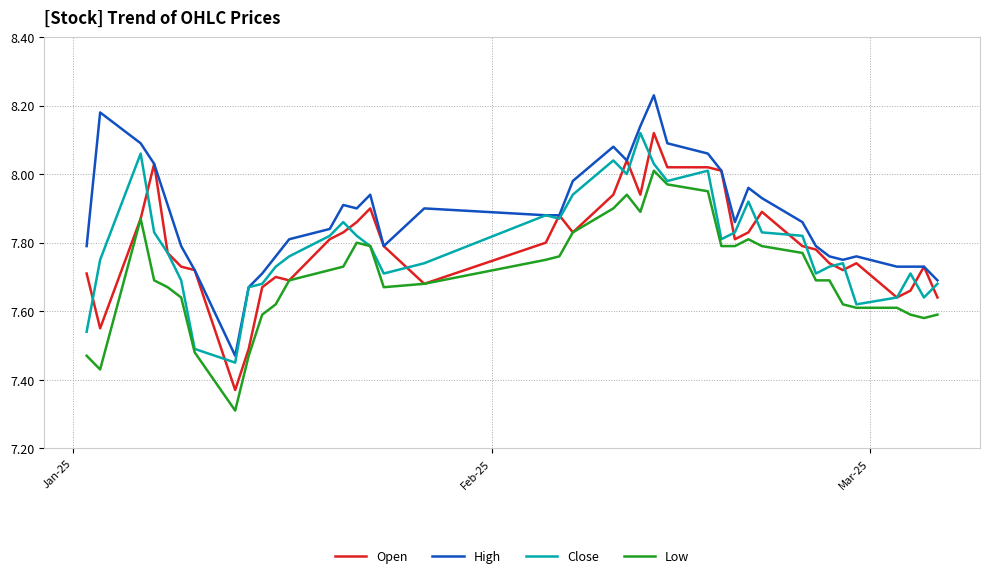

Which series has the largest total across all categories?

High